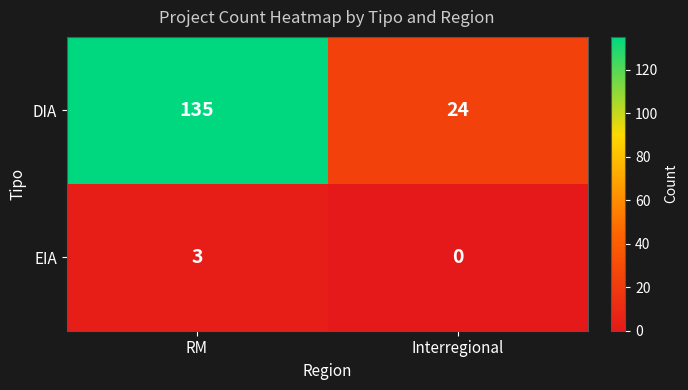

What is the greatest value displayed?

135